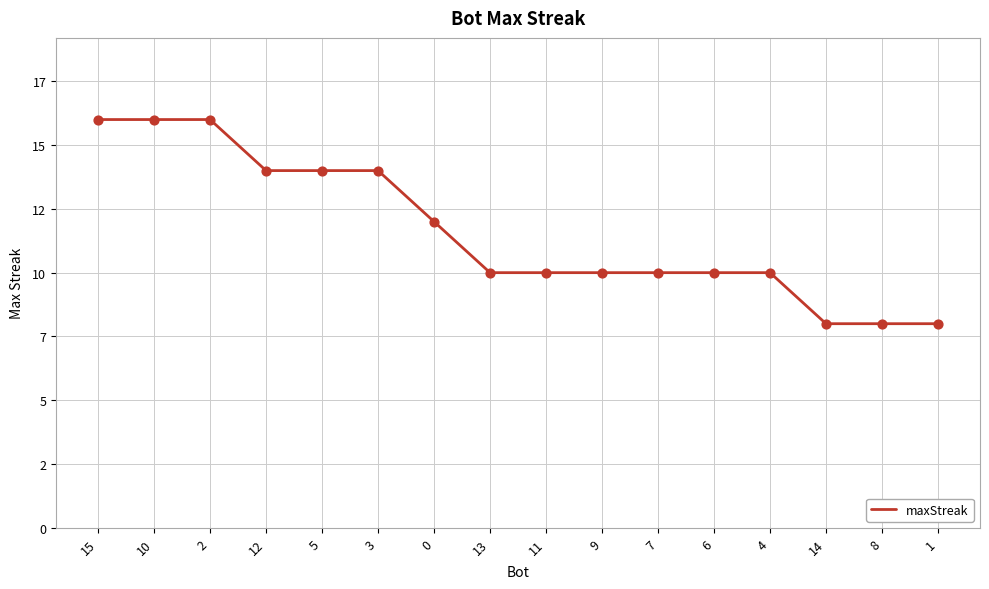

Does the chart have visible grid lines?

Yes